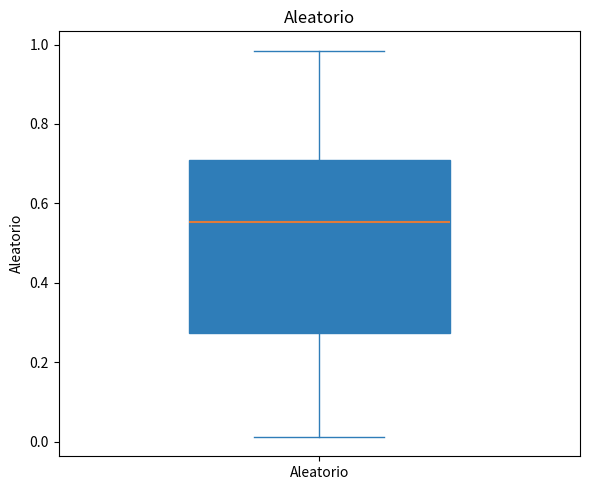

Transcribe this box plot: give where the median line is, the range the box spans, and where the two whiskers end, as read against the y-axis. The values are not printed on the chart, so give them approximately, as read against the axis.

median 0.56, box 0.28 to 0.72, whiskers 0.02 to 0.98